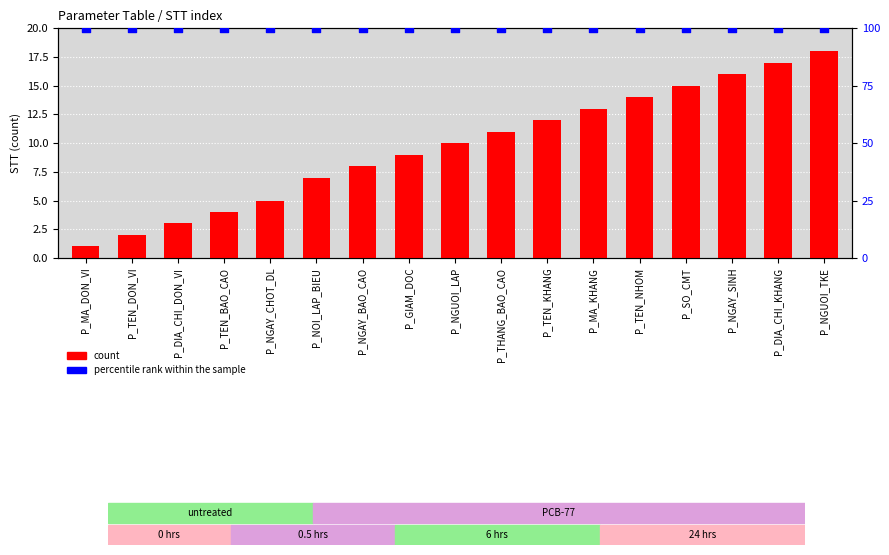

Which series contains the lowest Y value?

count